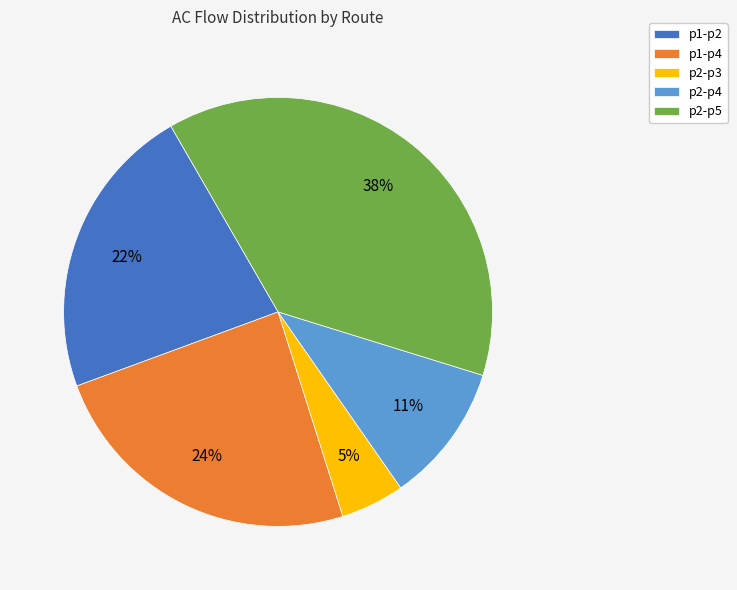

Is there a majority slice in this chart?

No